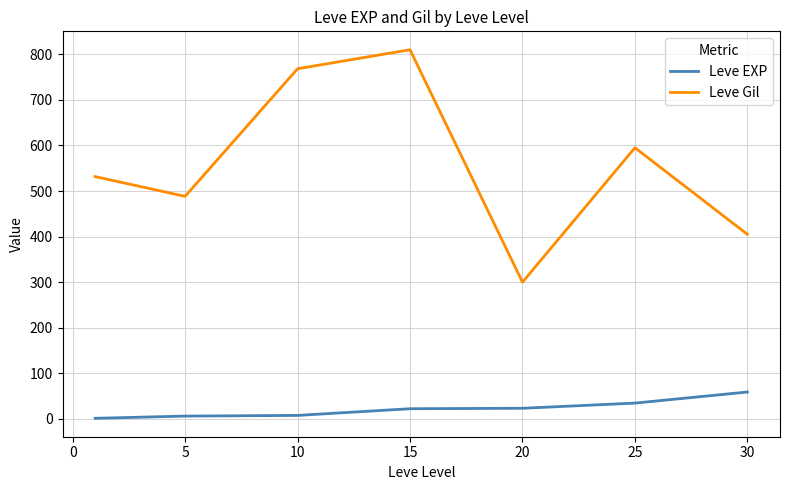

List the series in order of their peak value, lowest first.

Leve EXP, Leve Gil